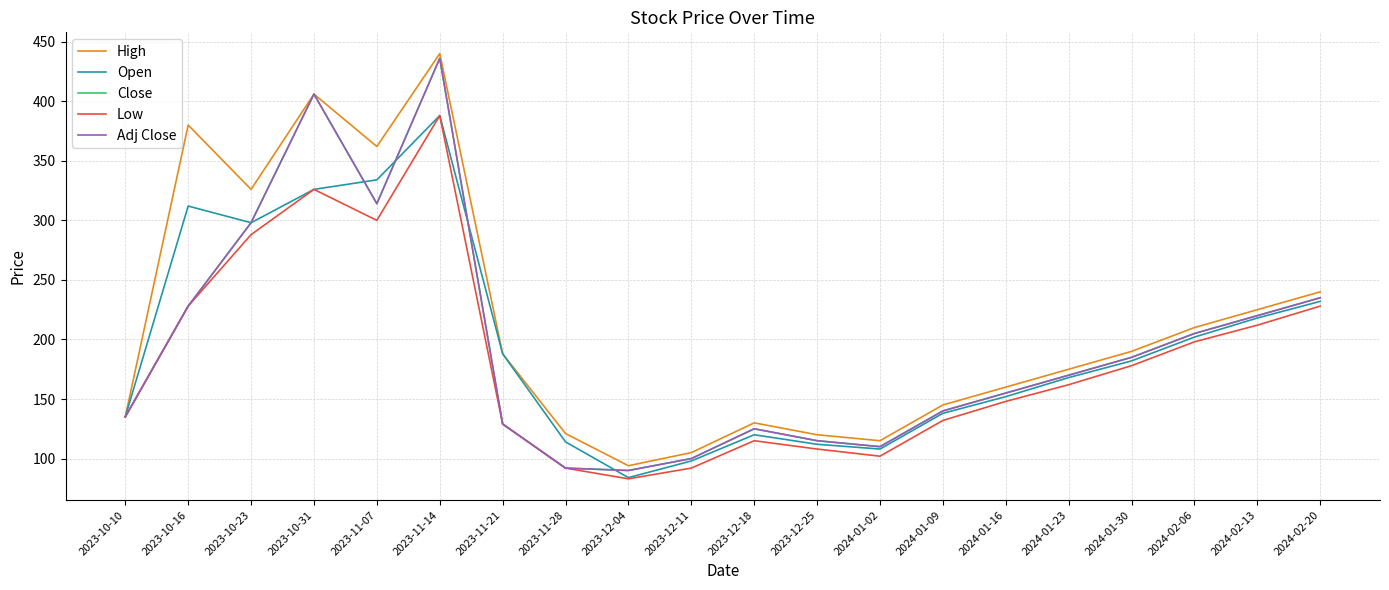

Does the chart have visible grid lines?

Yes